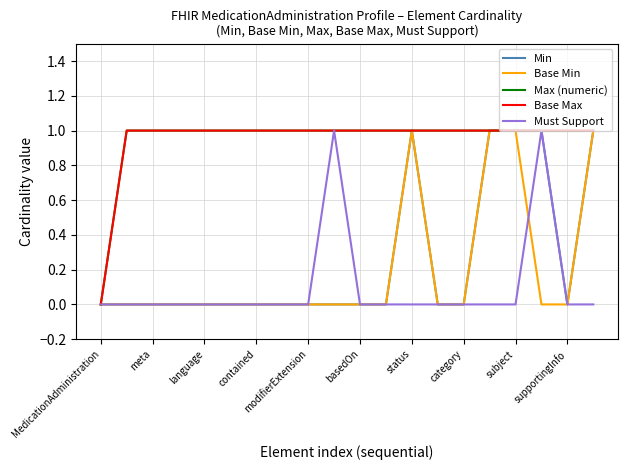

What is the maximum value for Min?

1